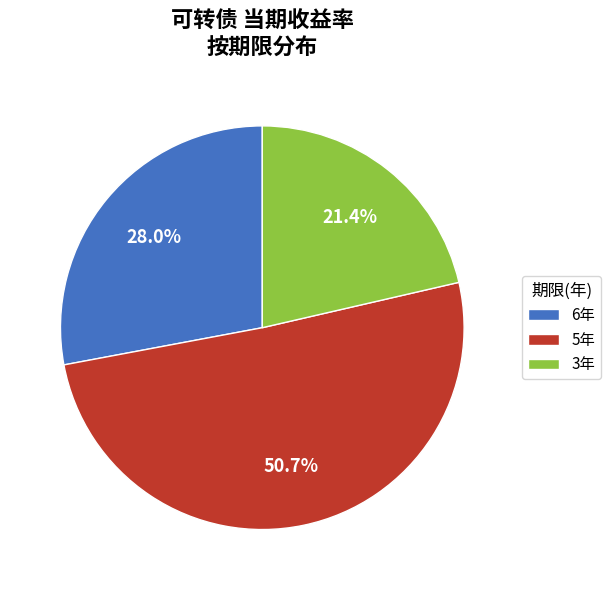

What is the smallest slice in the pie chart?

3年